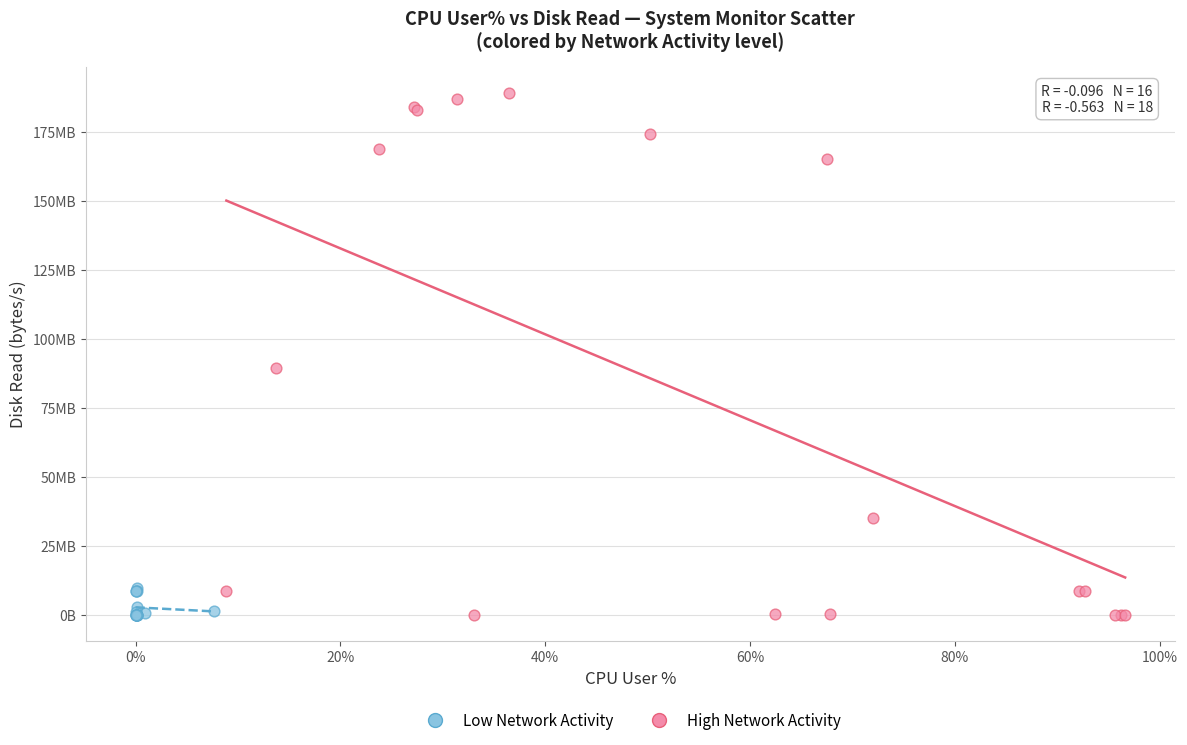

What are all the series names shown in the legend?

Low Network Activity, High Network Activity